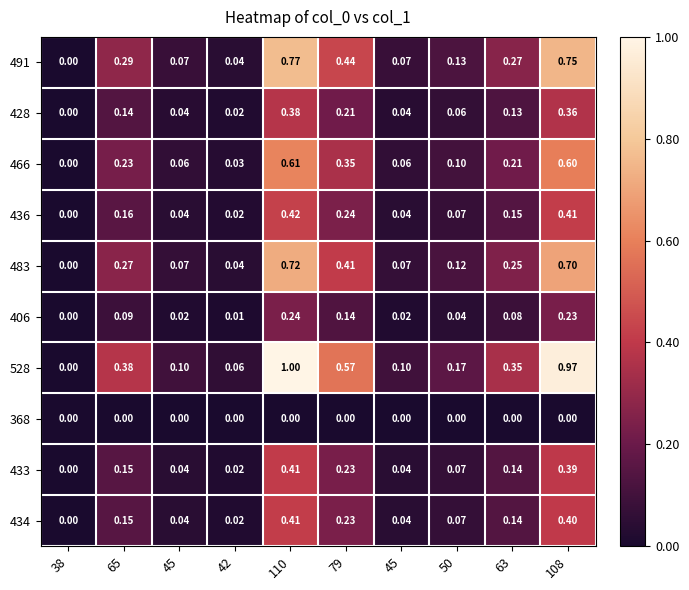

How many data points does each series have?

10